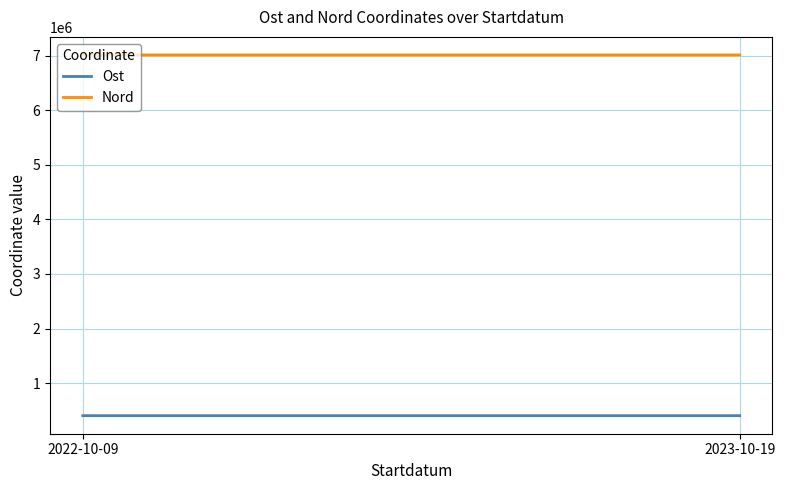

How many data points does each series have?

2